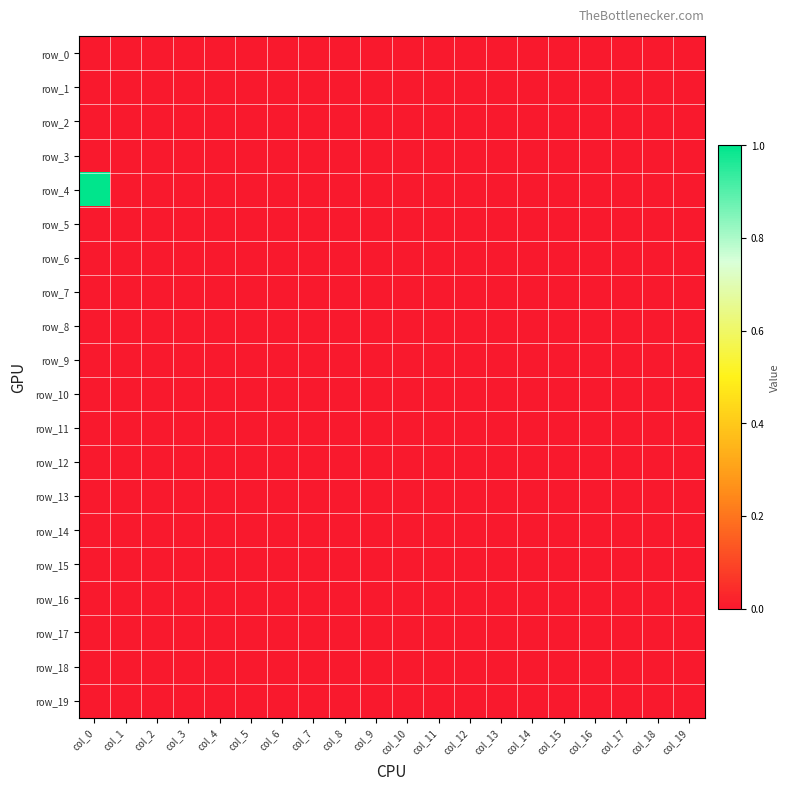

Which series has the largest total across all categories?

row_4